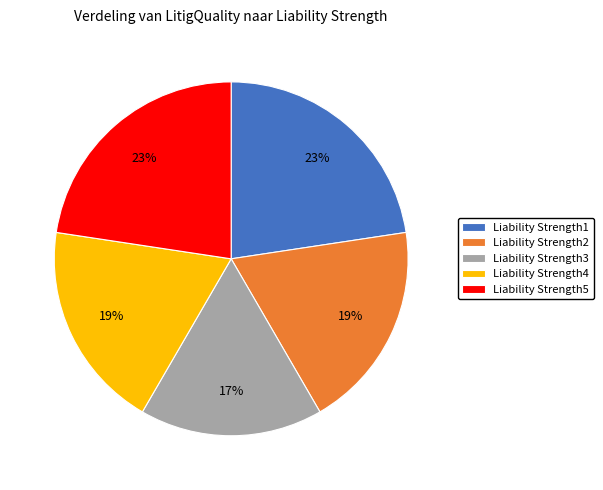

Do Liability Strength2 and Liability Strength5 together represent more than half of the pie?

No